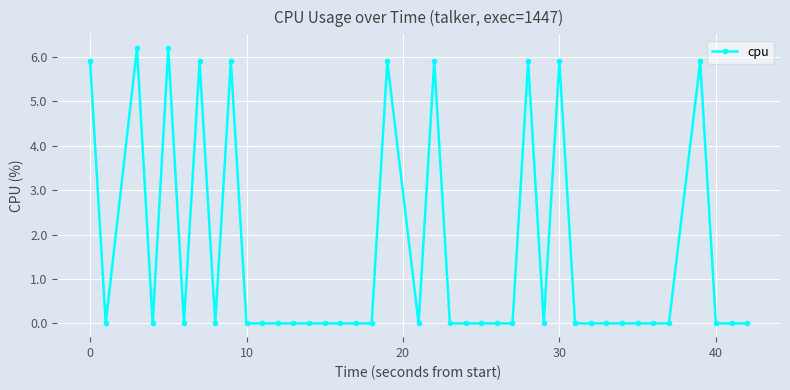

Does the chart display data point markers on the line(s)?

Yes